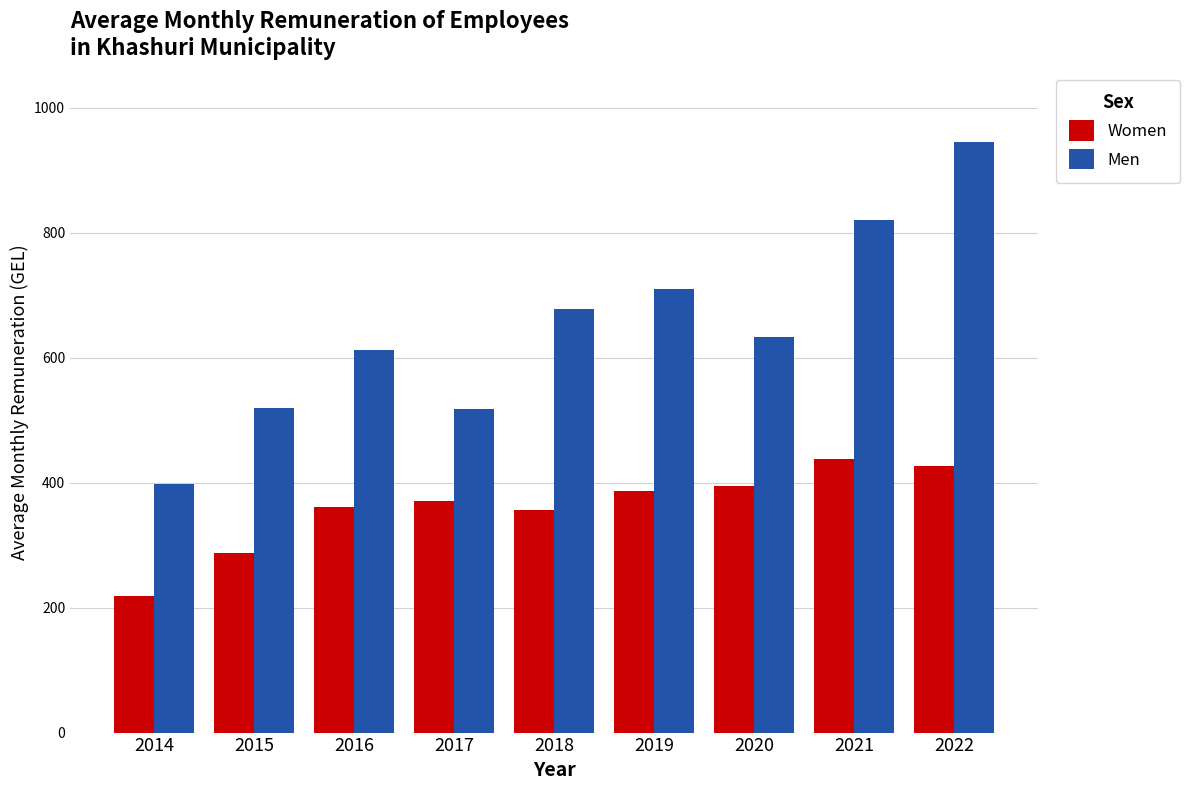

At which label does Men reach its minimum?

2014